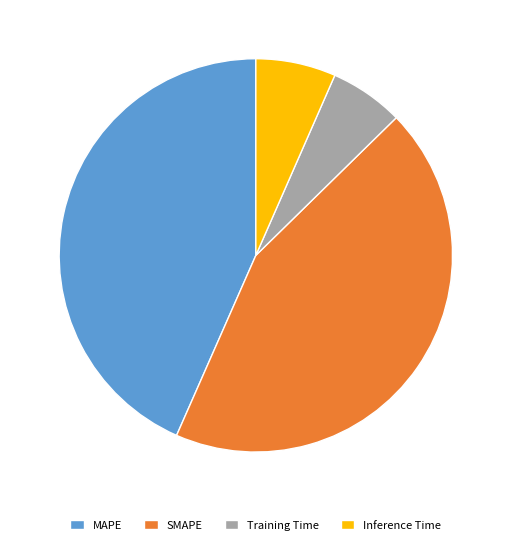

Which category has the biggest portion of the pie?

SMAPE